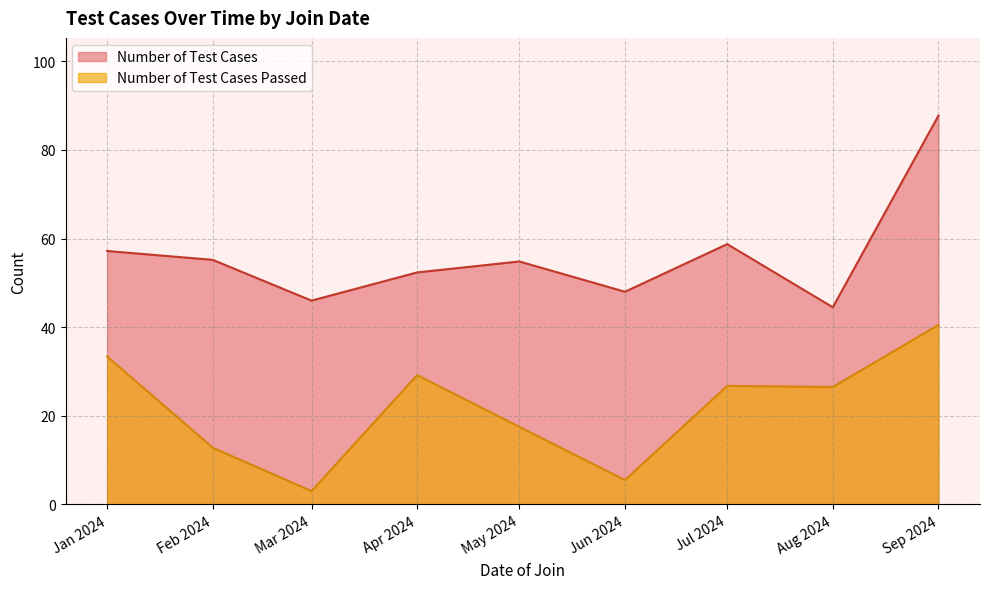

Which series has the largest total across all categories?

Number of Test Cases